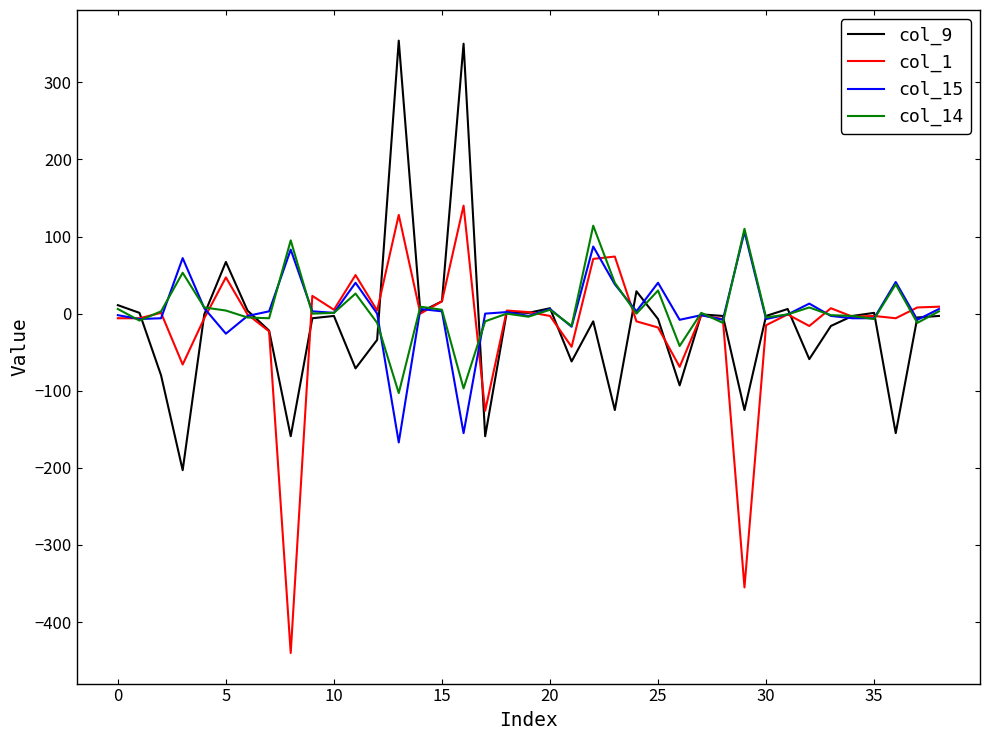

What is the difference between the maximum and minimum values in the col_15 series?

273